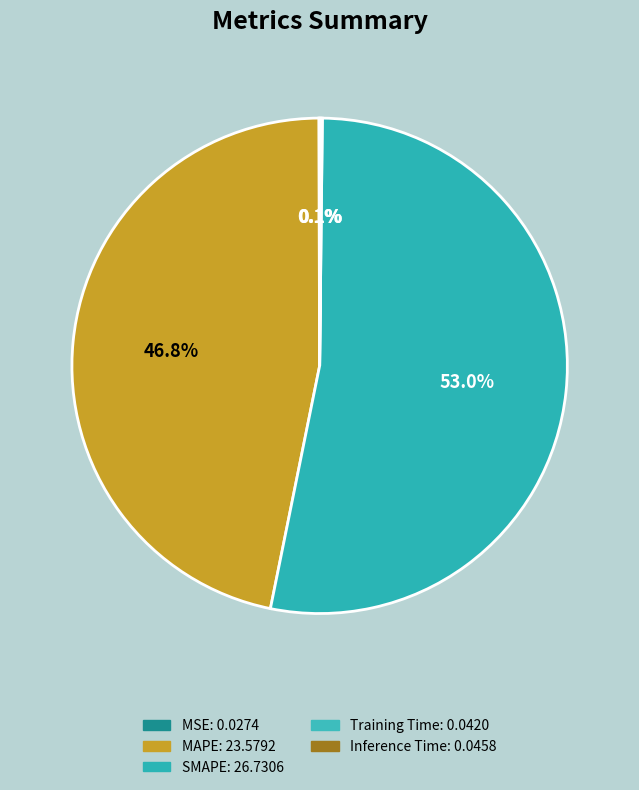

Count the number of slices in the pie.

5